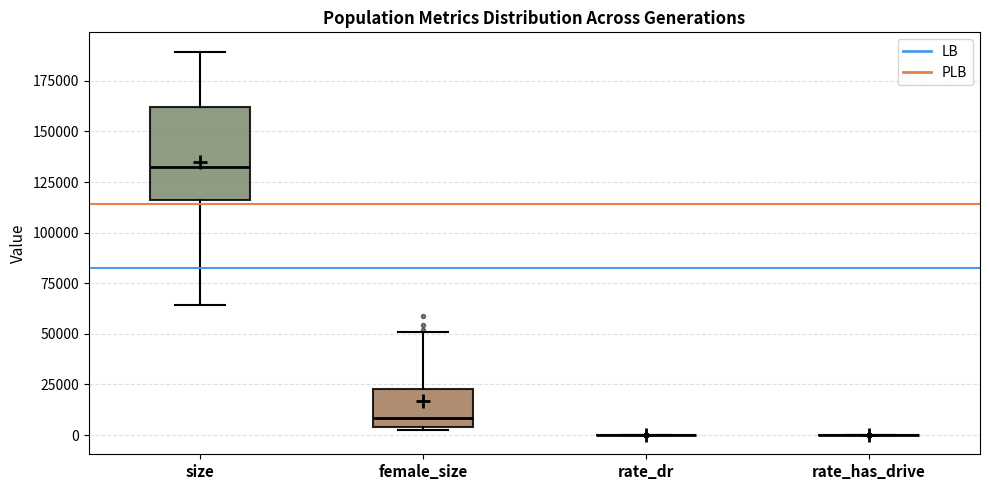

Reading left to right, read every box against the y-axis: the position of its median line, the range the box covers, and the ends of its whiskers. The values are not printed on the chart, so give them approximately, as read against the axis.

size: median 135000, box 115000 to 160000, whiskers 65000 to 190000
female_size: median 10000, box 5000 to 25000, whiskers 5000 to 50000
rate_dr: box collapsed to a line at 0, whiskers 0 to 0
rate_has_drive: box collapsed to a line at 0, whiskers 0 to 0